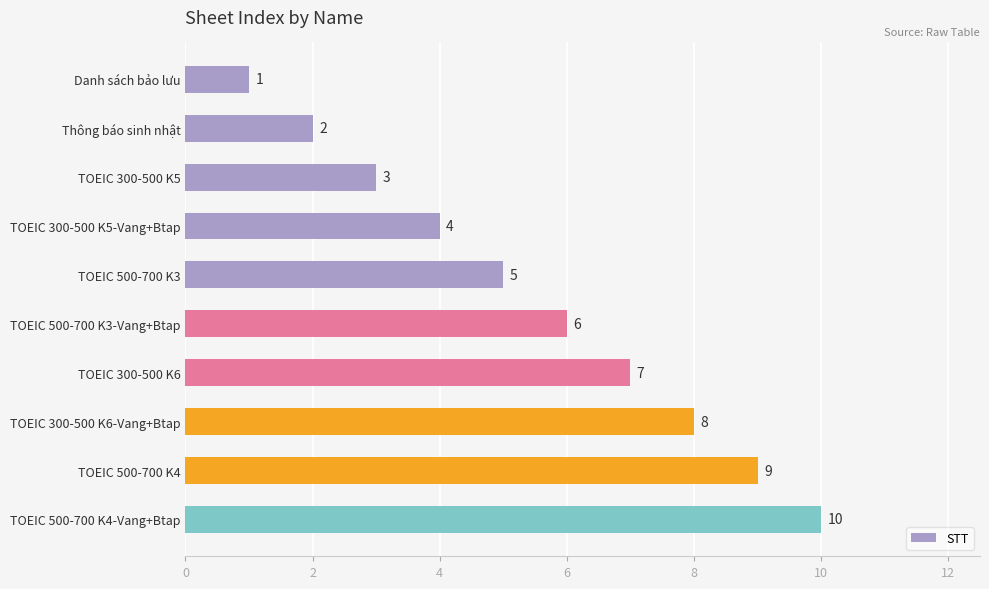

What is the greatest value displayed?

10